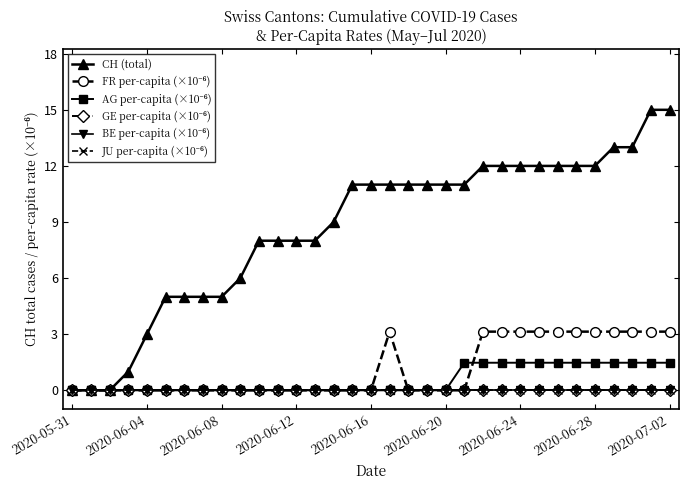

True or false: FR per-capita (×10⁻⁶) and JU per-capita (×10⁻⁶) intersect in this chart.

False